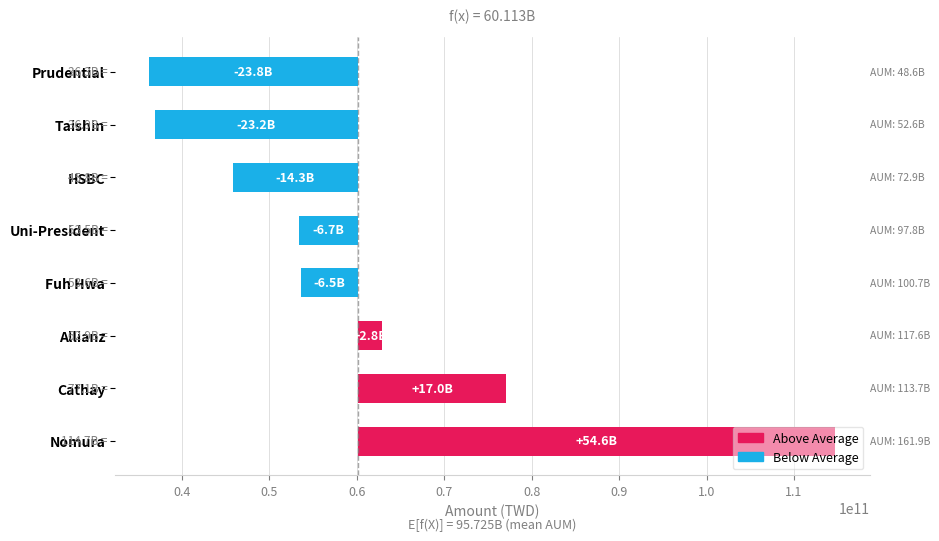

How many negative values are there?

5